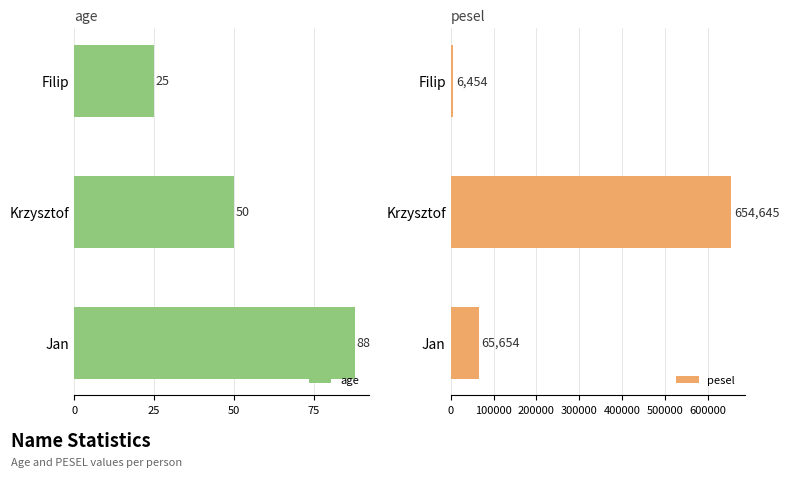

What is the difference between the age values at Filip and Krzysztof?

25